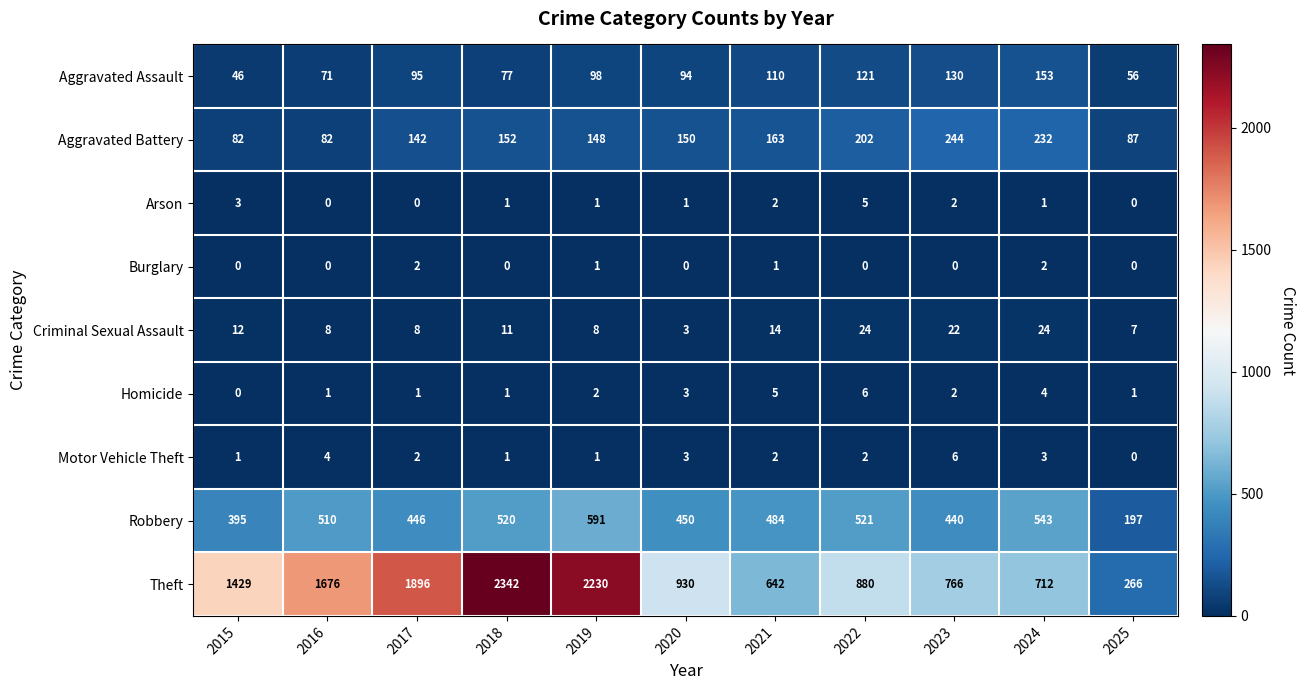

How many Arson values are between 0 and 2?

9